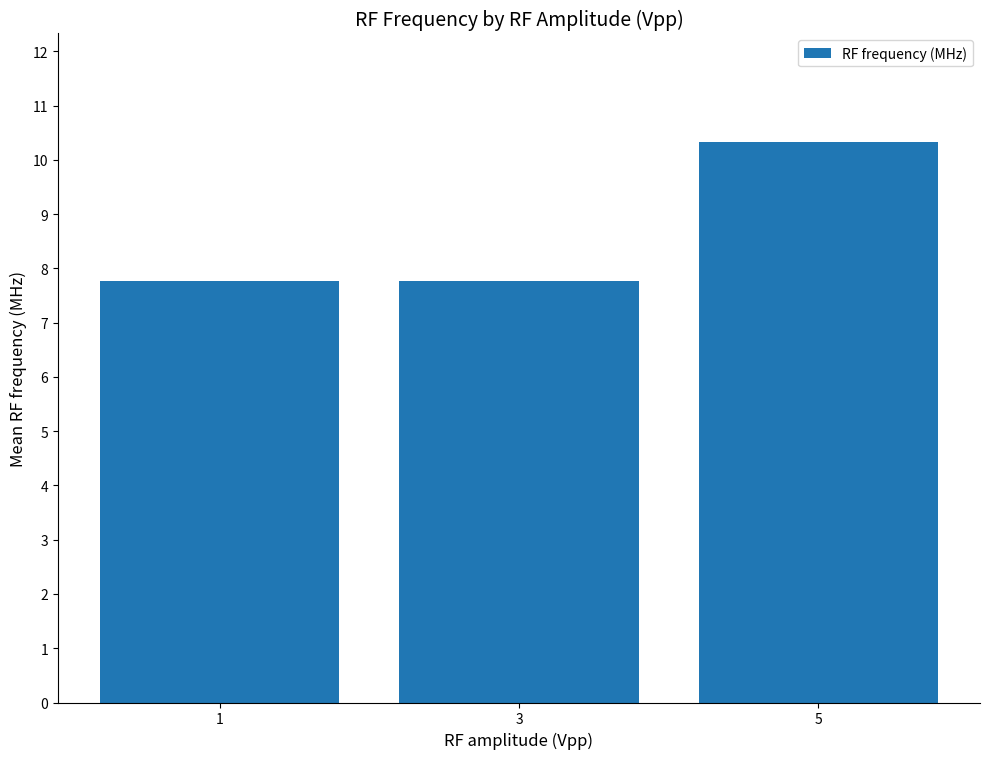

Reading left to right, list all the values displayed in this chart.

1=7.8	3=7.8	5=10.3